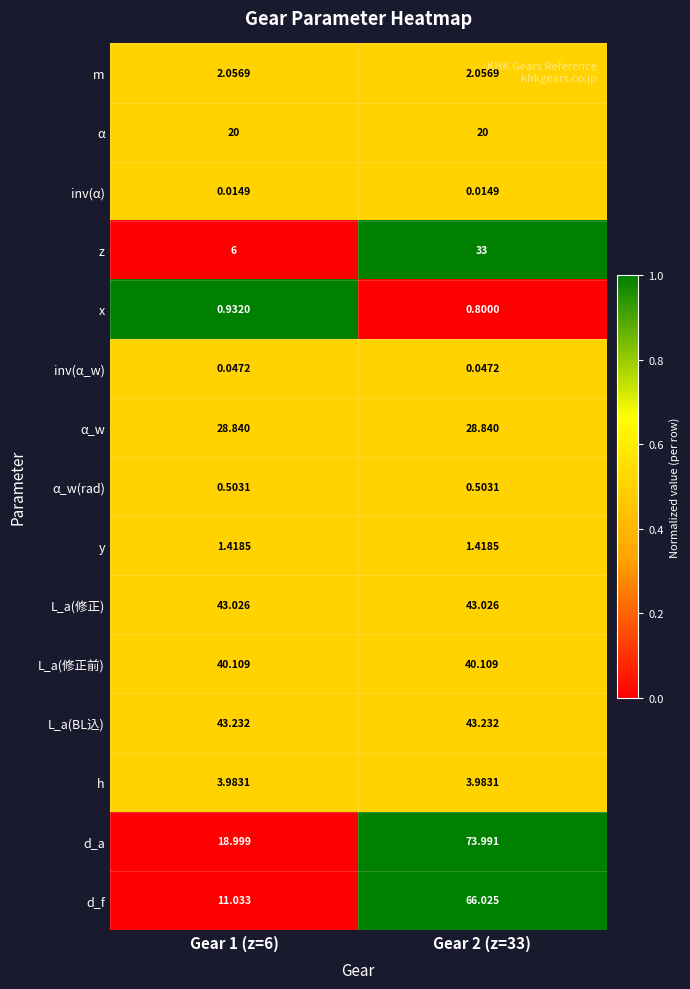

List the series in order of their peak value, highest first.

d_a, d_f, L_a(BL込), L_a(修正), L_a(修正前), z, α_w, α, h, m, y, x, α_w(rad), inv(α_w), inv(α)